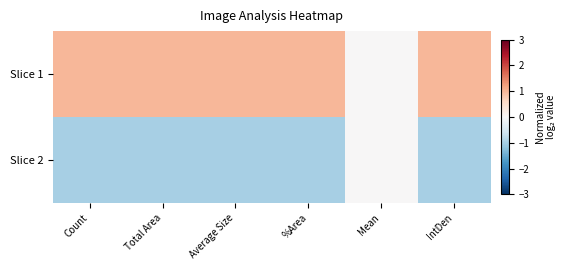

Reading right to left, what are all the values shown in this chart?

Slice 1: IntDen=1.0	Mean=0.0	%Area=1.0	Average Size=1.0	Total Area=1.0	Count=1.0
Slice 2: IntDen=-1.0	Mean=0.0	%Area=-1.0	Average Size=-1.0	Total Area=-1.0	Count=-1.0